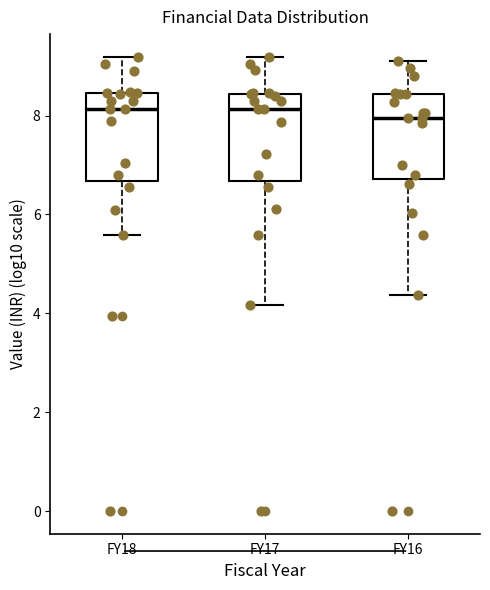

Where is the upper edge of the box for FY16 on the y-axis? The values are not printed on the chart, so give them approximately, as read against the axis.

8.4